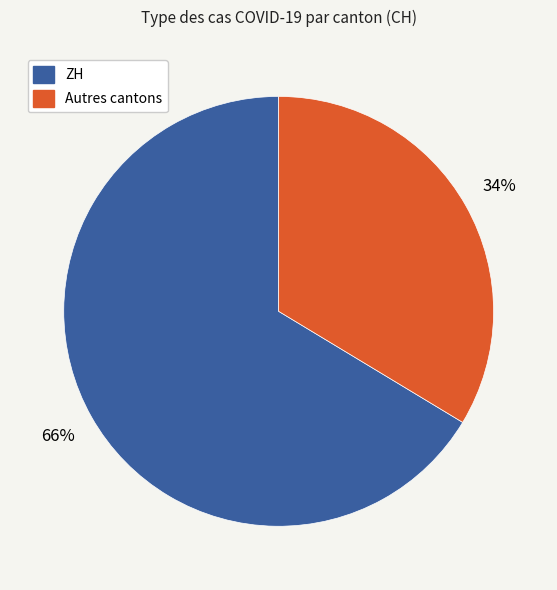

Count the number of slices in the pie.

2